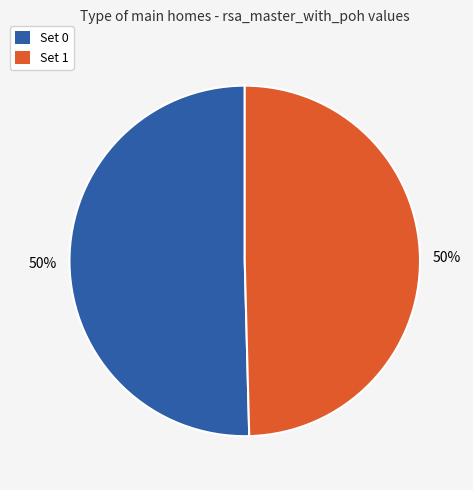

Is the sum of Set 0 and Set 1 greater than half?

Yes